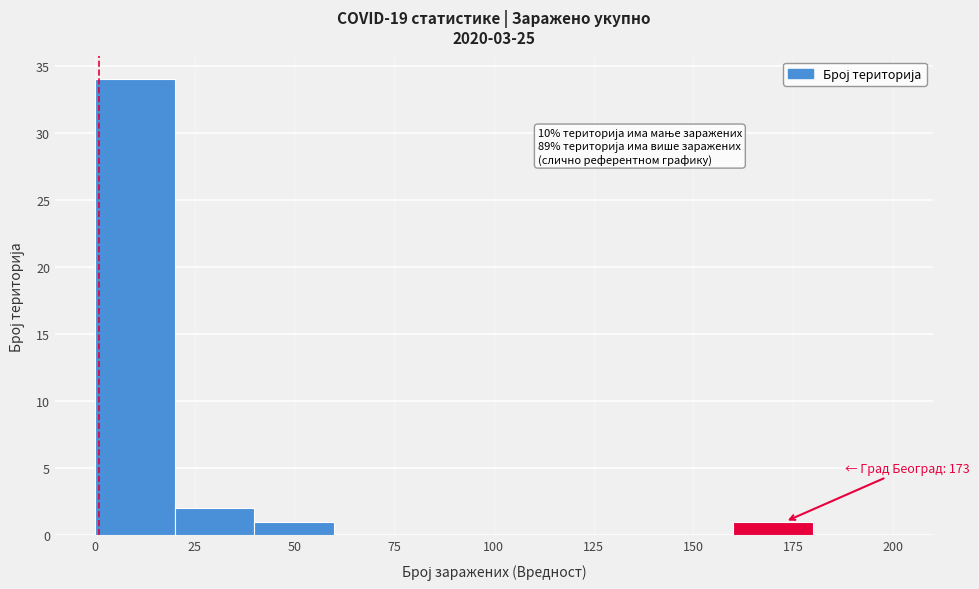

Over which range of the x-axis is the bar tallest?

0 to 20